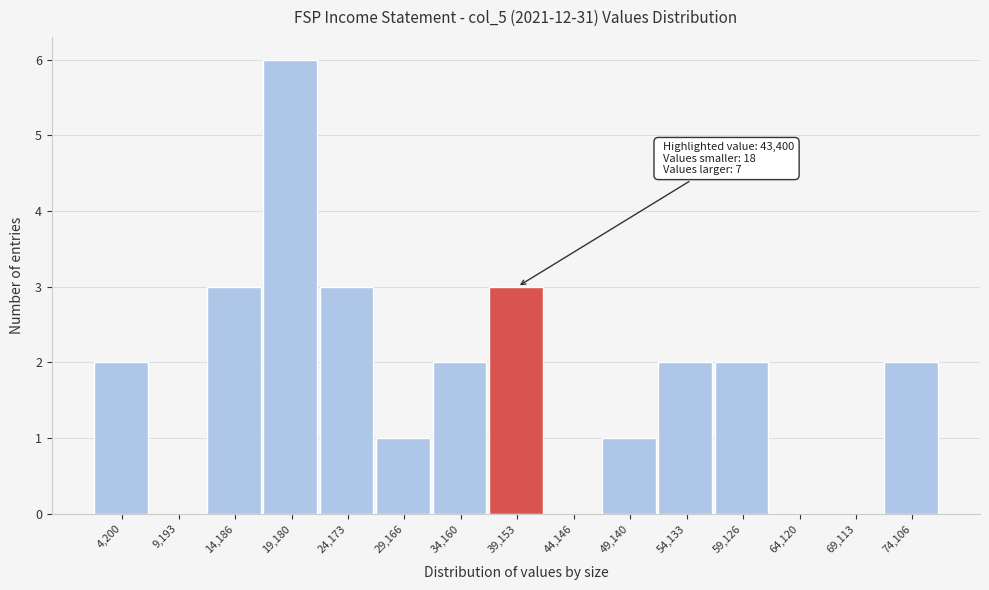

Reading left to right, what are all the values shown in this chart?

4,200=2	9,193=0	14,186=3	19,180=6	24,173=3	29,166=1	34,160=2	39,153=3	44,146=0	49,140=1	54,133=2	59,126=2	64,120=0	69,113=0	74,106=2